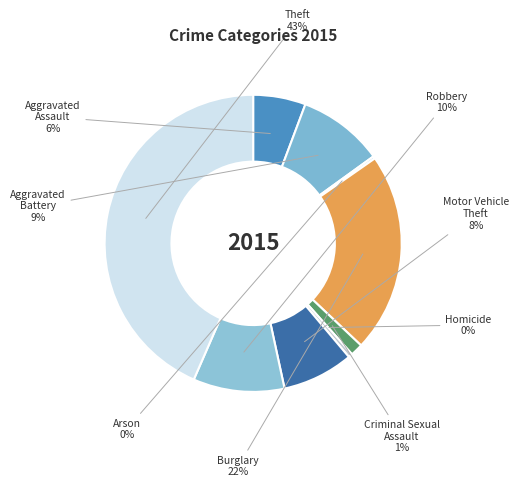

To the nearest percent, what is the average slice percentage?

11%